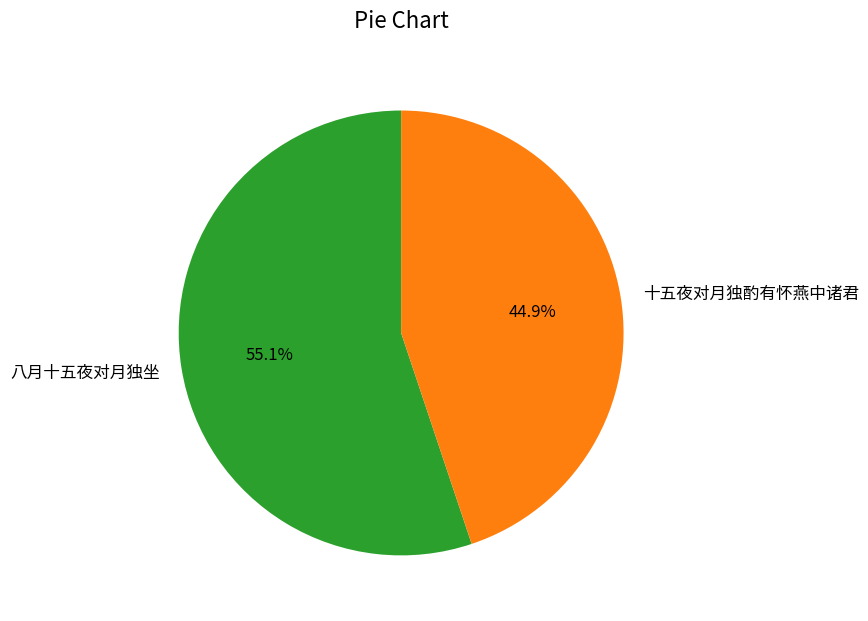

To the nearest percent, what percentage of the pie is 八月十五夜对月独坐?

55%